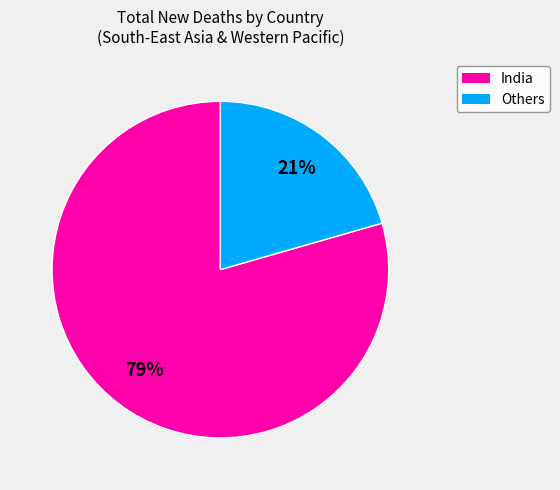

Is there a majority slice in this chart?

Yes